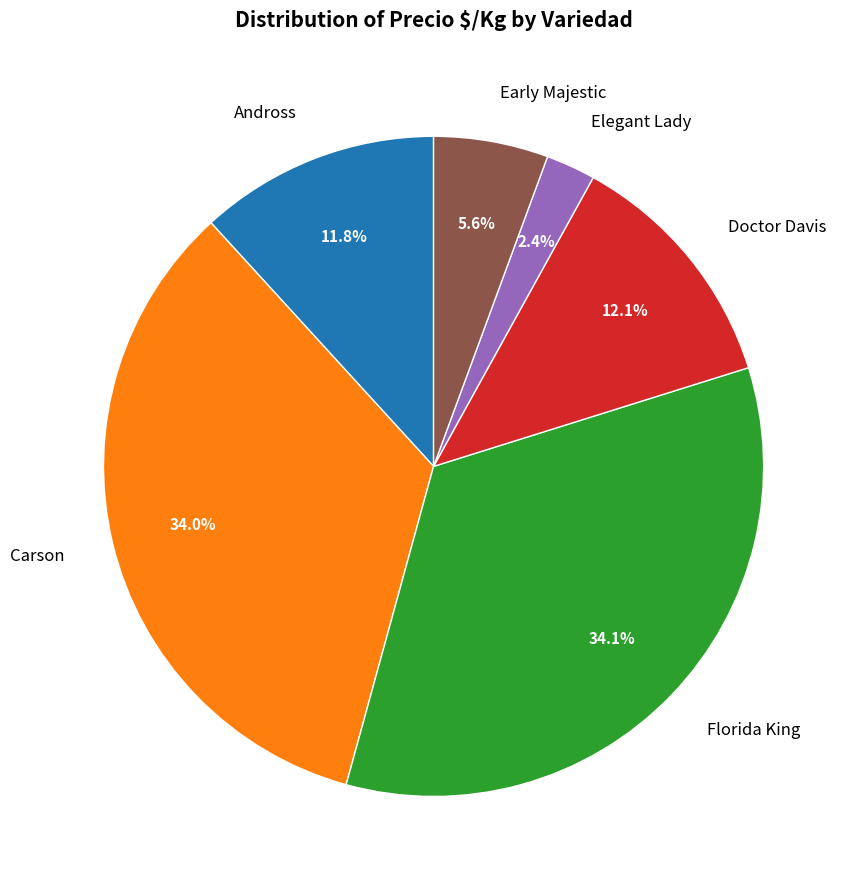

What is the ratio of the value at Florida King to the value at Carson?

1.0